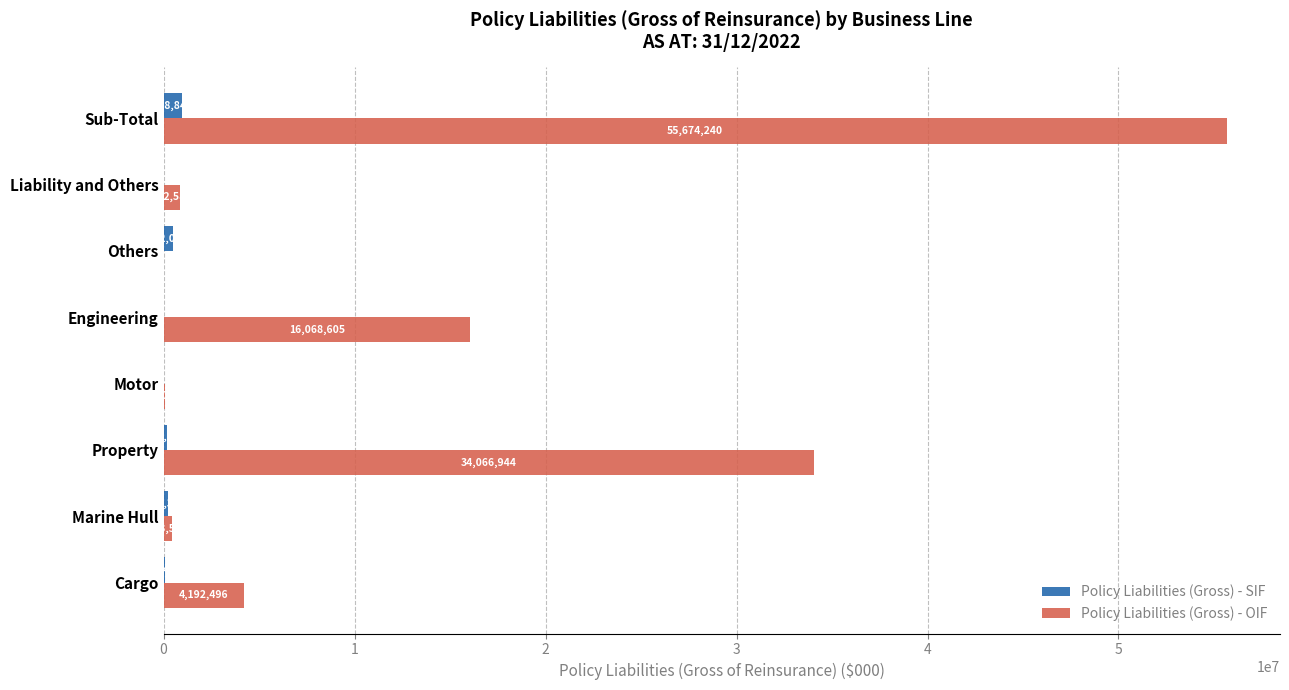

What is the sum of the Policy Liabilities (Gross) - OIF values at Cargo and Liability and Others?

5045082